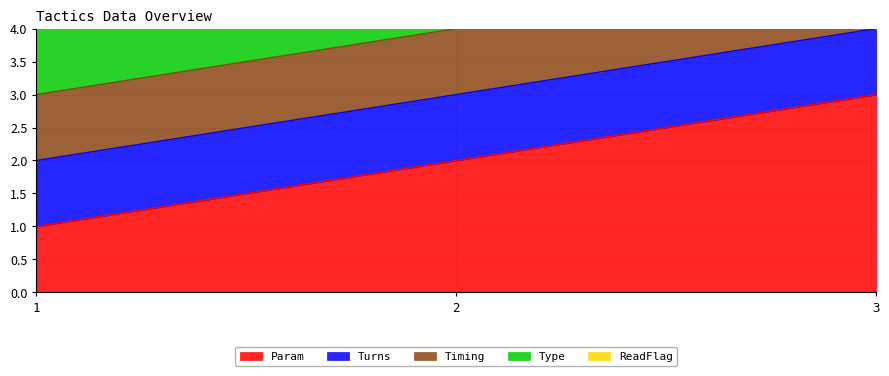

At which category does the chart reach its minimum across all series?

1